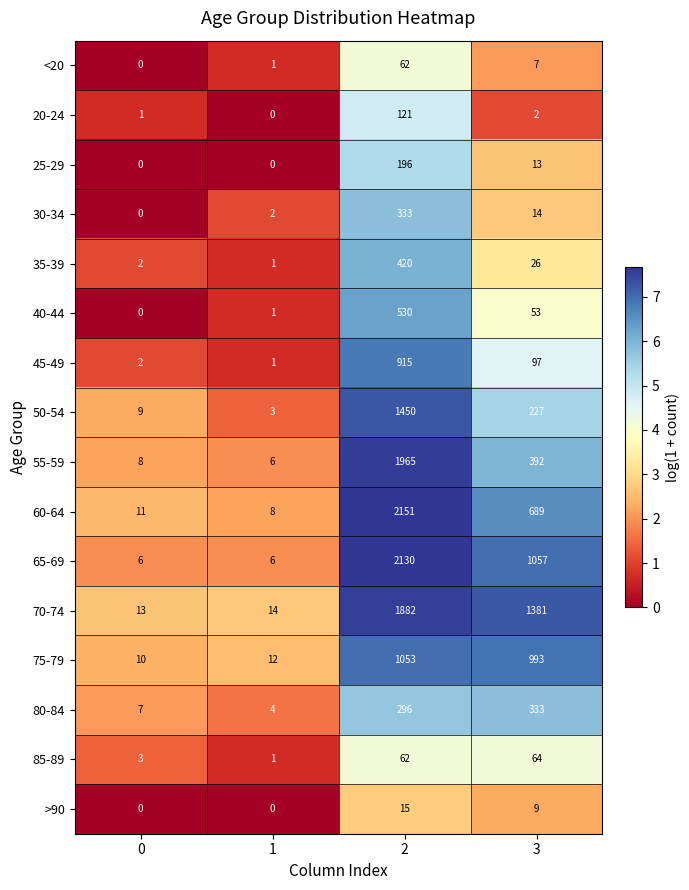

What is the difference between the maximum and minimum values in the 50-54 series?

1447